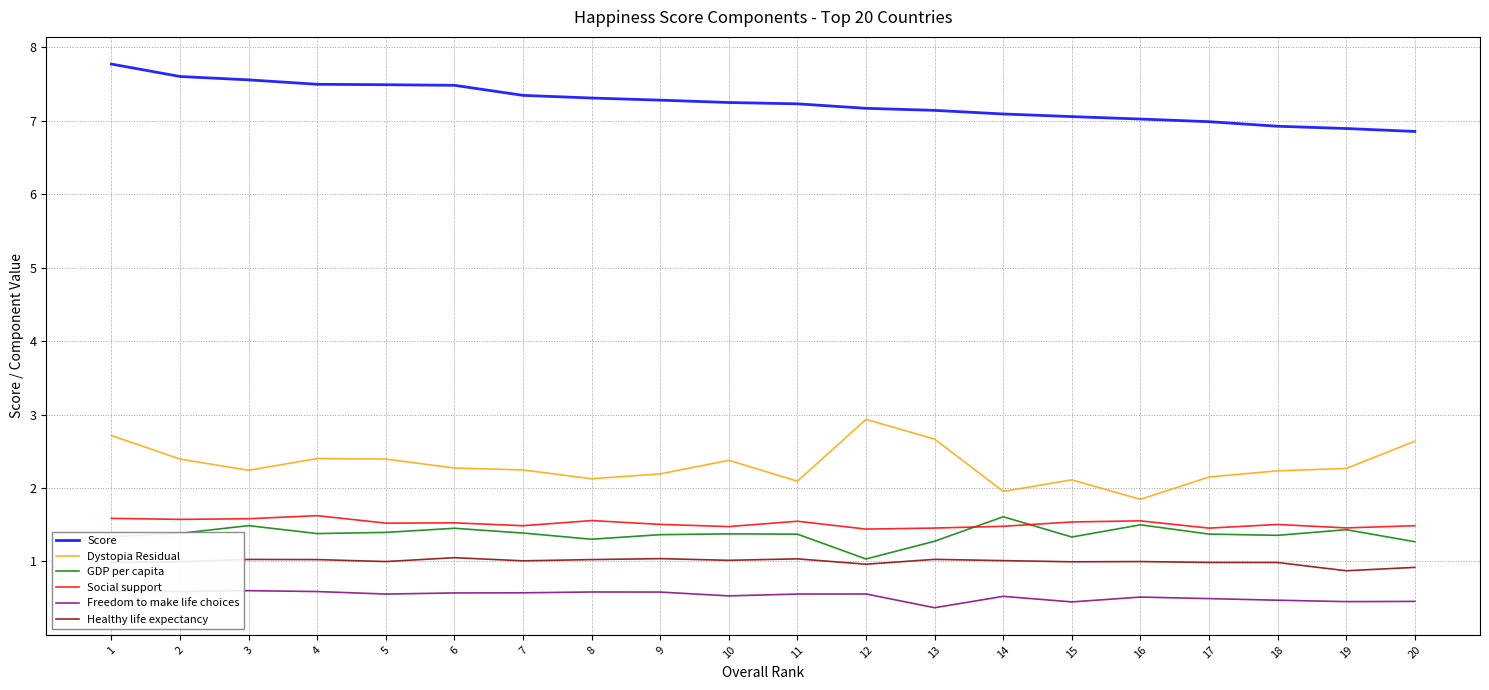

What are all the series names shown in the legend?

Score, Dystopia Residual, GDP per capita, Social support, Freedom to make life choices, Healthy life expectancy